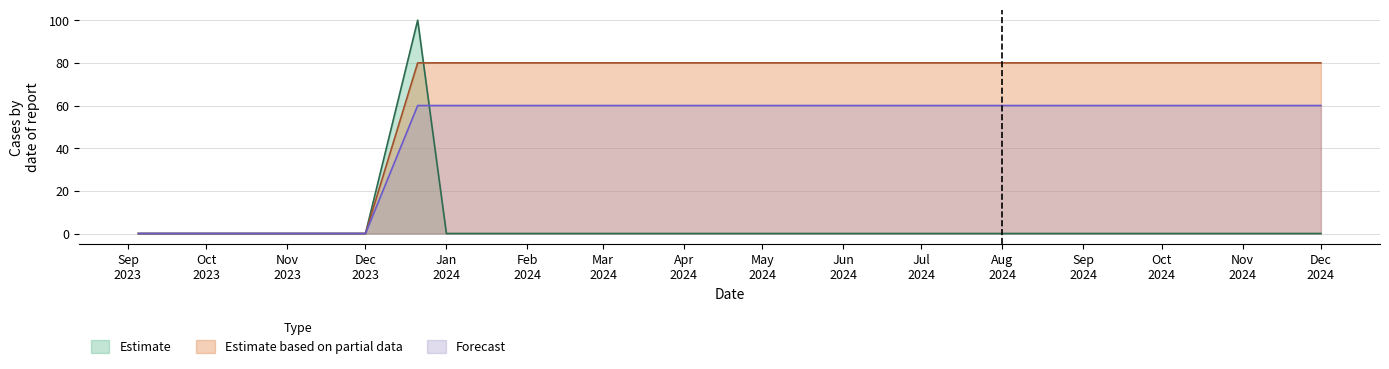

At which category is the sum across all series the highest?

20231221